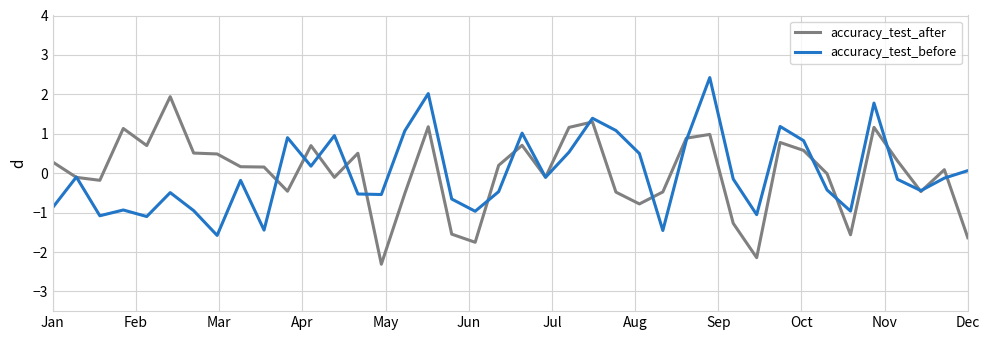

What is the lowest value of the accuracy_test_before series?

-1.6